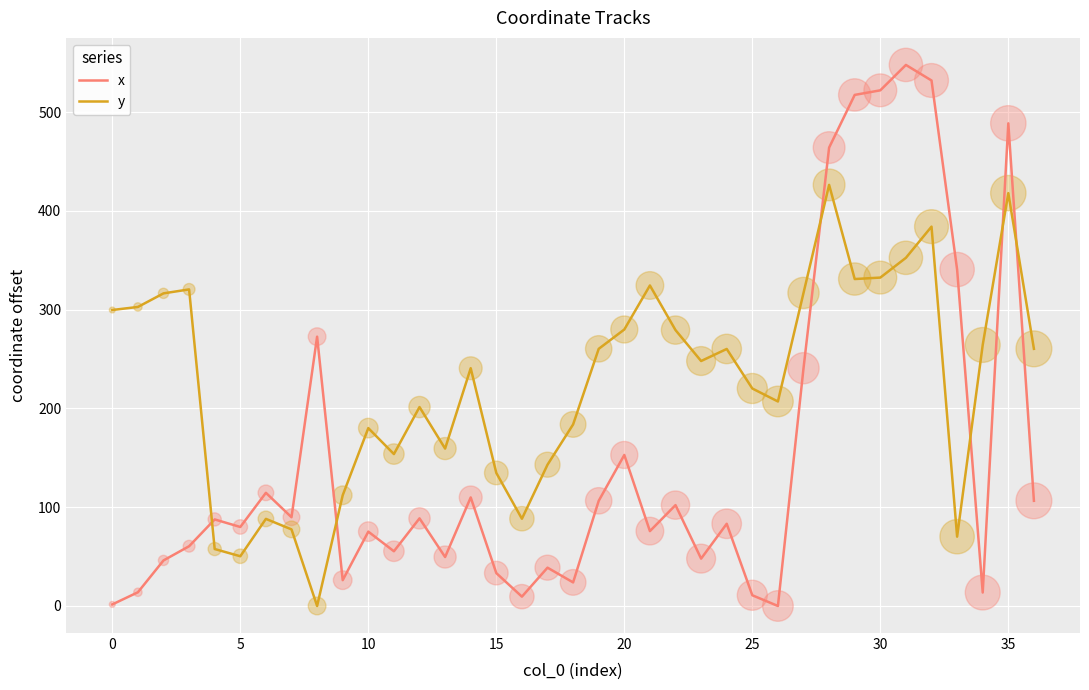

List the series in order of their overall mean, lowest first.

x, y